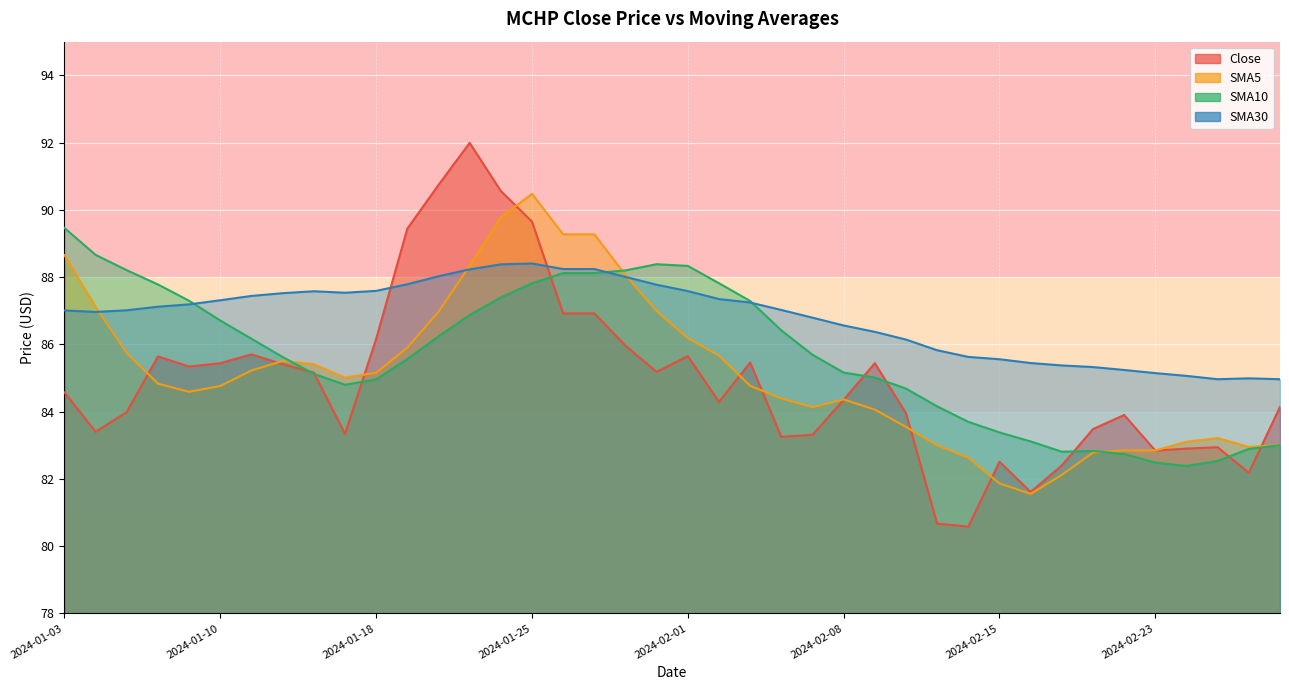

What is the sum of all SMA10 values?

3427.9